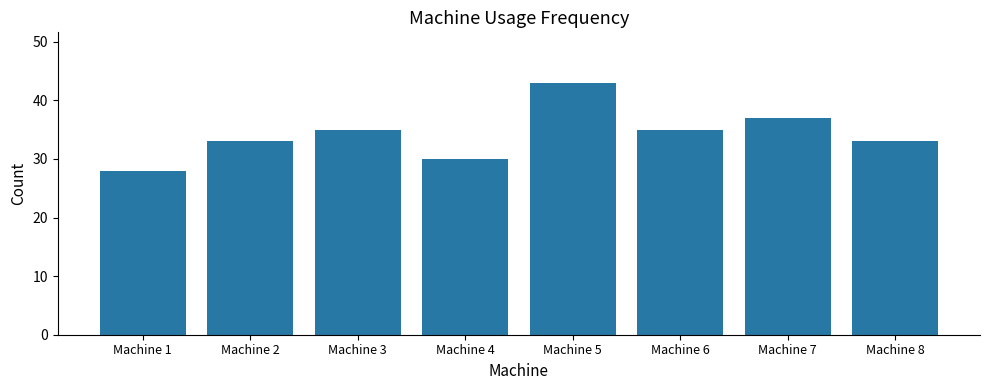

Which category has the lowest value across all series?

Machine 1